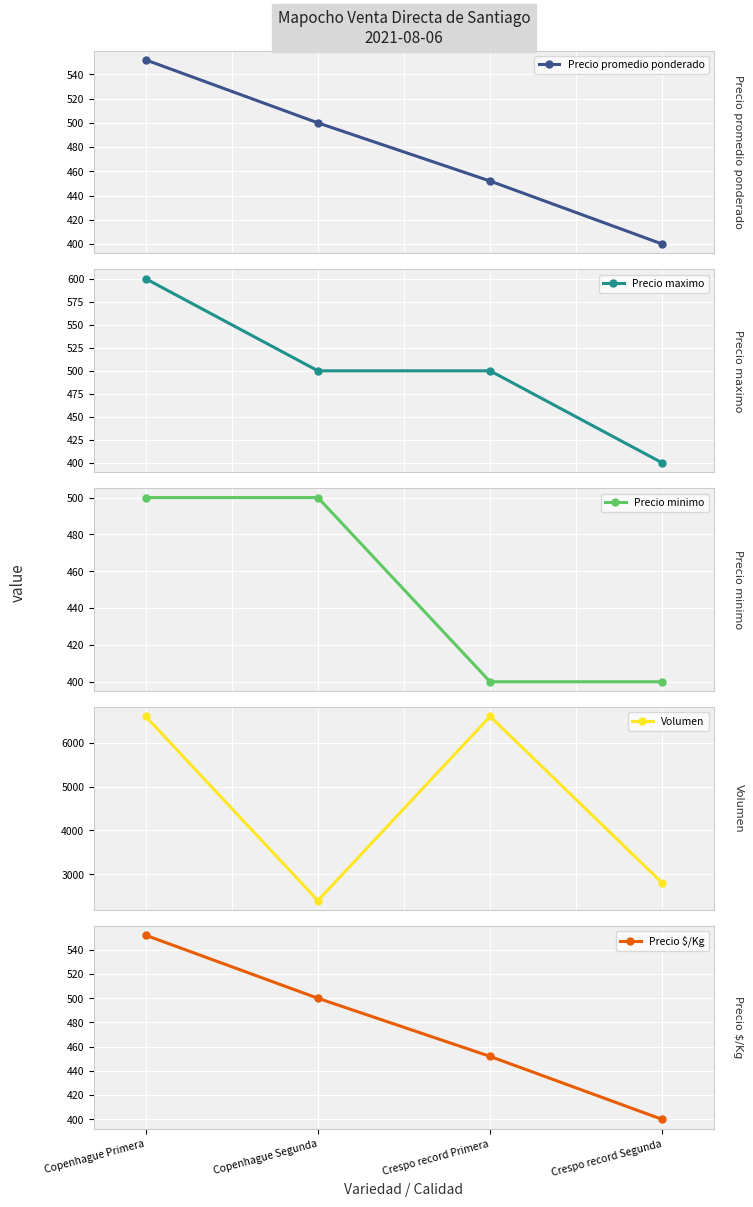

What is the value of the Precio promedio ponderado point at the 2nd from the left?

500